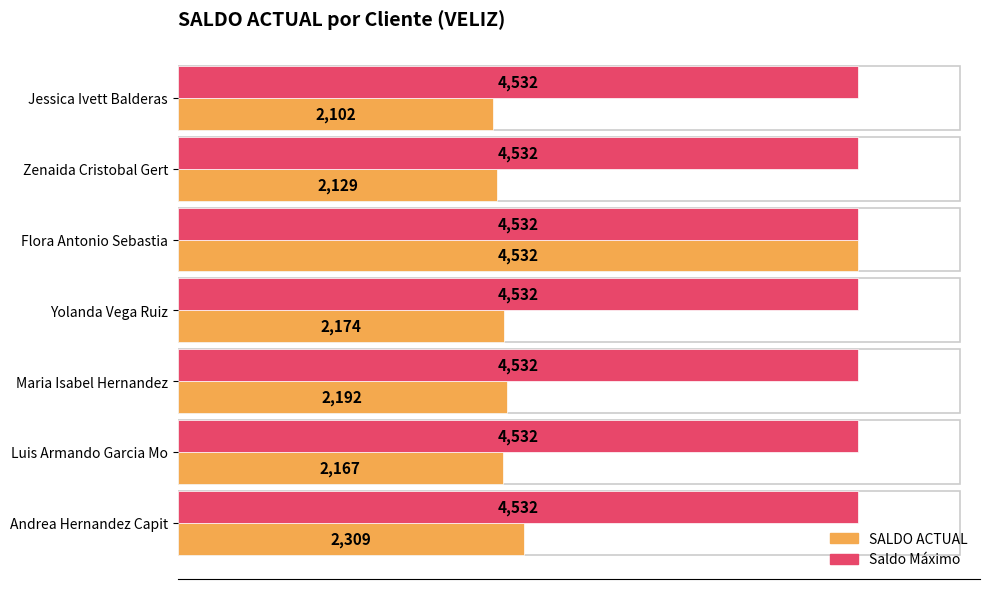

The SALDO ACTUAL series shows 2309 at Andrea Hernandez Capit. True or false?

True